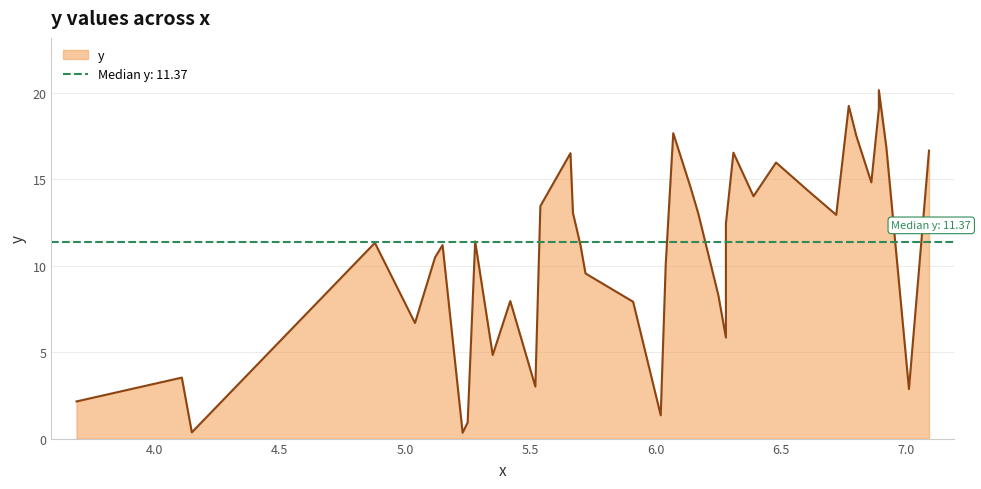

Which has a higher value, 17 or 1?

17